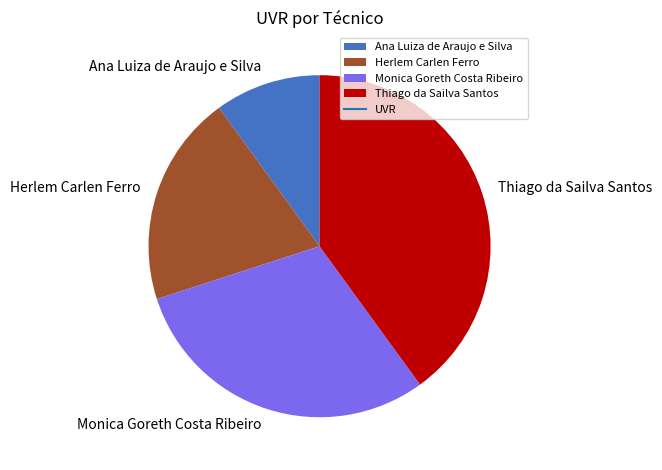

Rank the categories by value from highest to lowest.

Thiago da Sailva Santos, Monica Goreth Costa Ribeiro, Herlem Carlen Ferro, Ana Luiza de Araujo e Silva